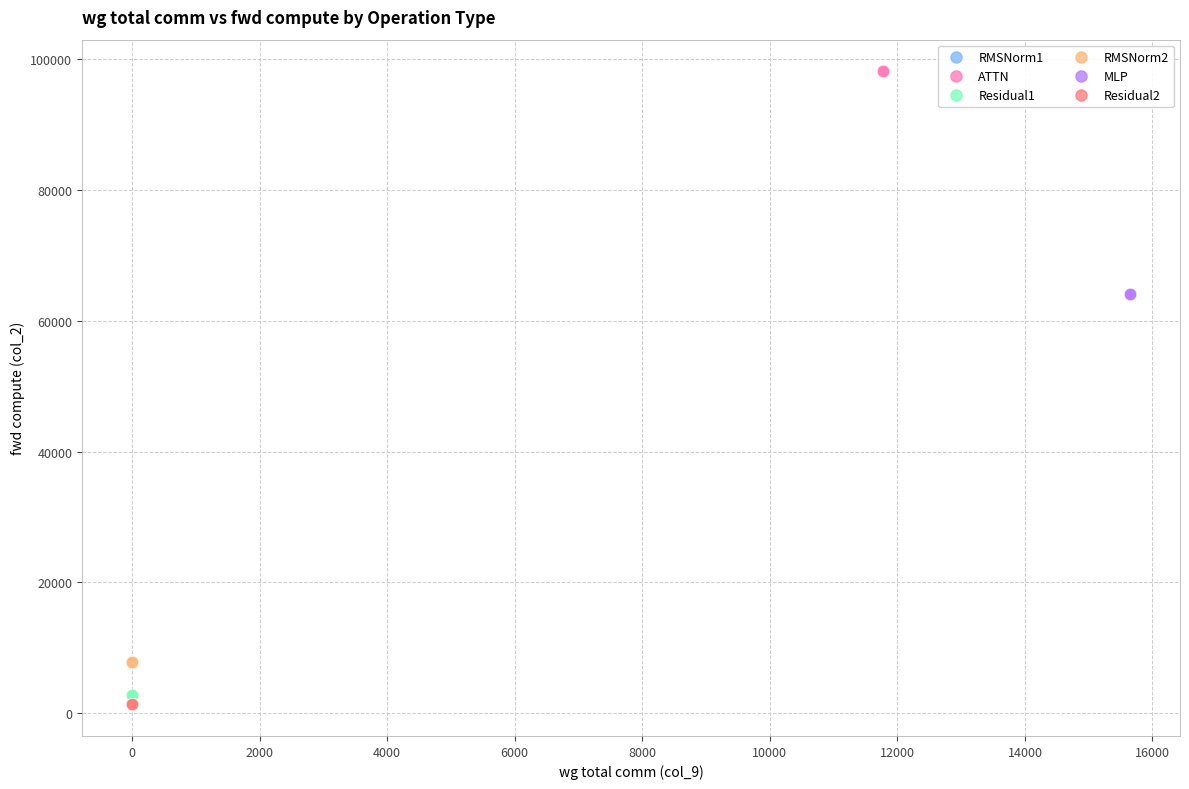

Which series contains the highest Y value?

ATTN